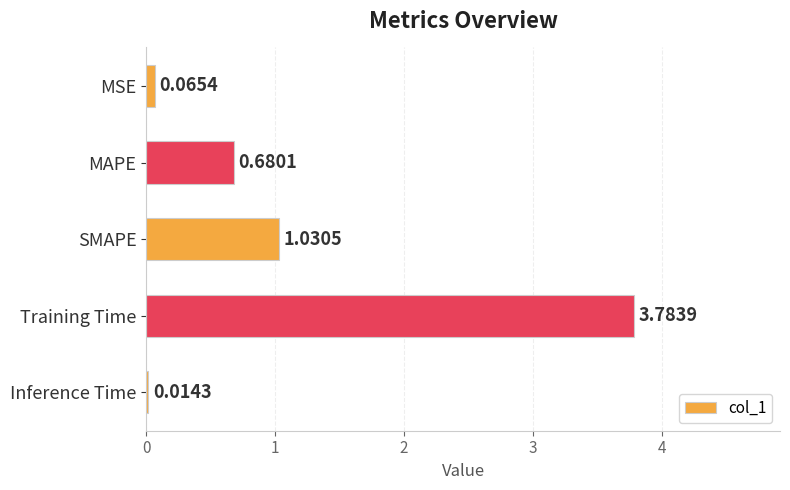

What is the change in value from MSE to SMAPE?

+1.0